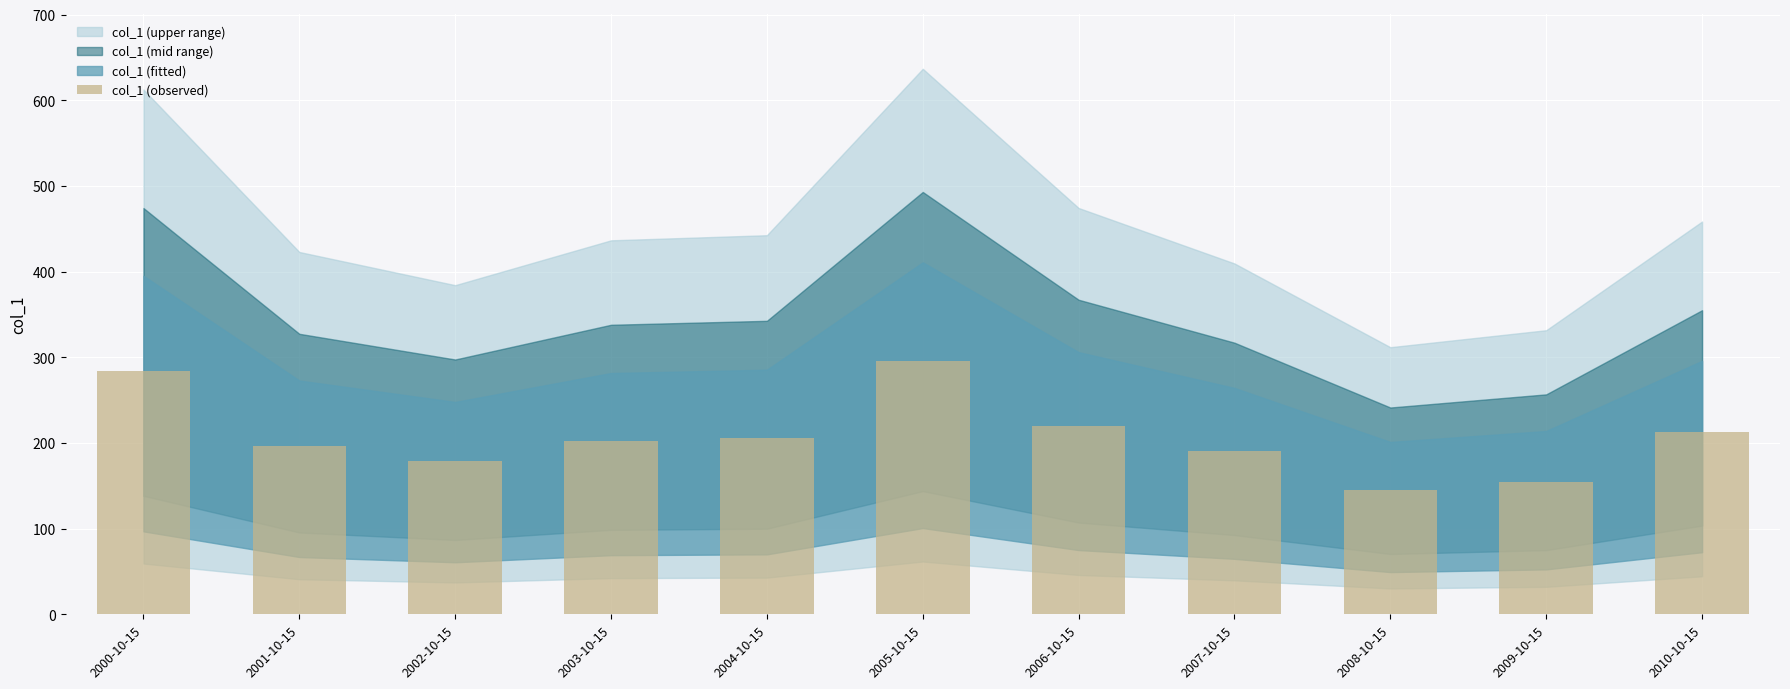

What is the sum of all values?

2285.6